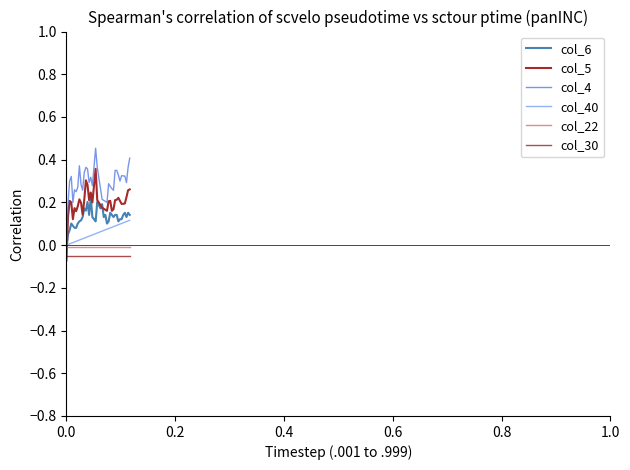

Which series has the largest total across all categories?

col_4